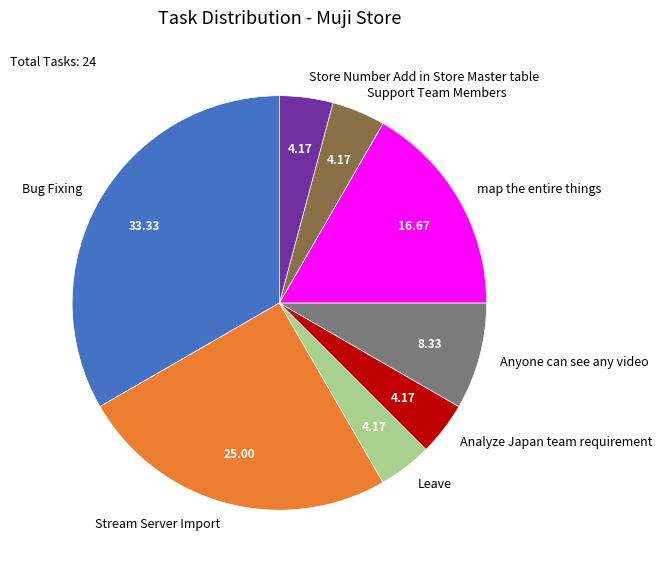

Is map the entire things the majority of the pie?

No